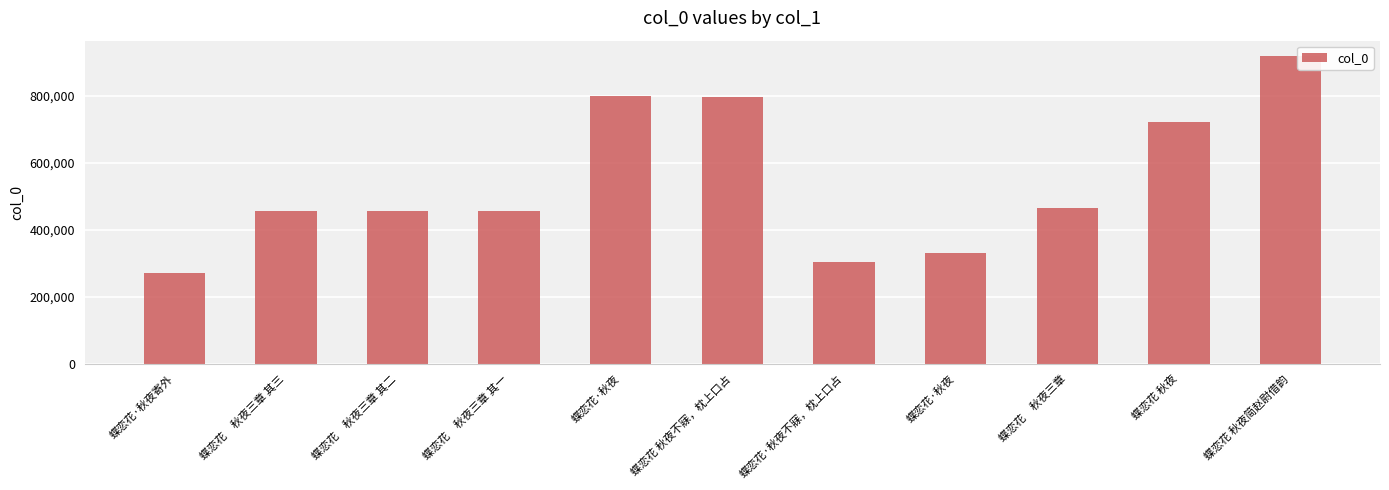

How many categories are shown in the chart?

11